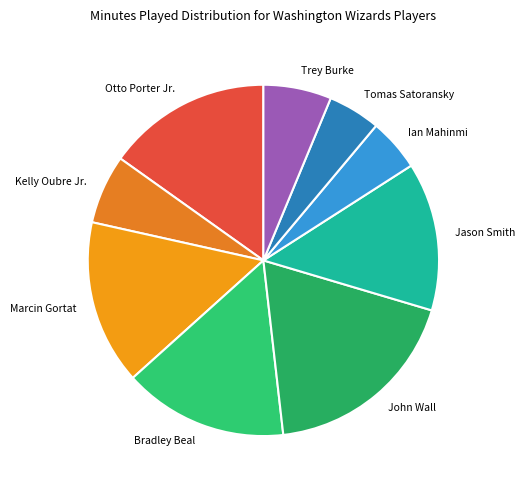

Which category has the biggest portion of the pie?

John Wall